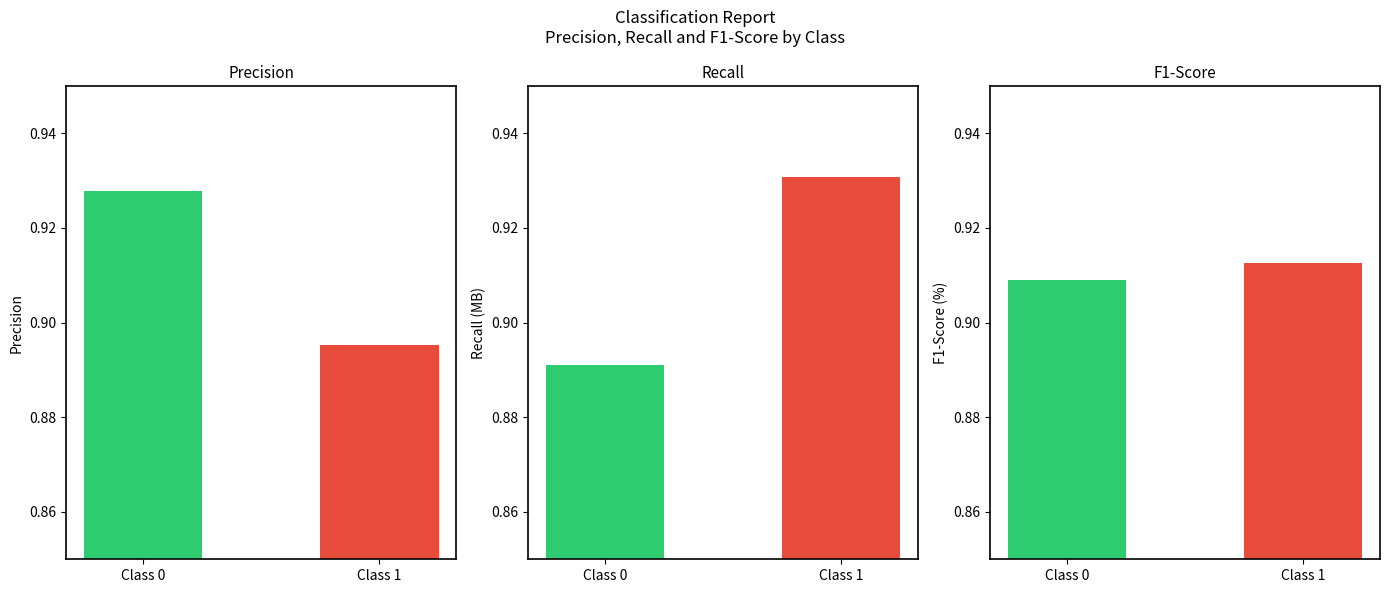

What is the highest value of the recall series?

0.9